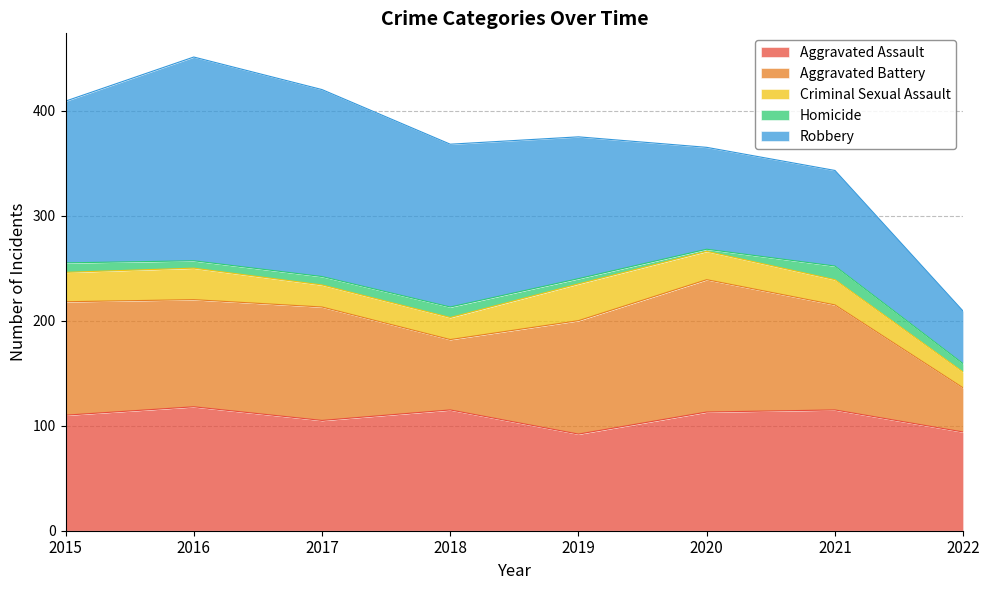

Reading left to right, extract all data points from this chart.

Aggravated Assault: 2015=110	2016=118	2017=105	2018=115	2019=92	2020=113	2021=115	2022=94
Aggravated Battery: 2015=108	2016=102	2017=108	2018=67	2019=108	2020=126	2021=100	2022=42
Criminal Sexual Assault: 2015=28	2016=30	2017=21	2018=21	2019=35	2020=27	2021=24	2022=15
Homicide: 2015=9	2016=7	2017=8	2018=10	2019=5	2020=2	2021=13	2022=8
Robbery: 2015=154	2016=194	2017=178	2018=155	2019=135	2020=97	2021=91	2022=50